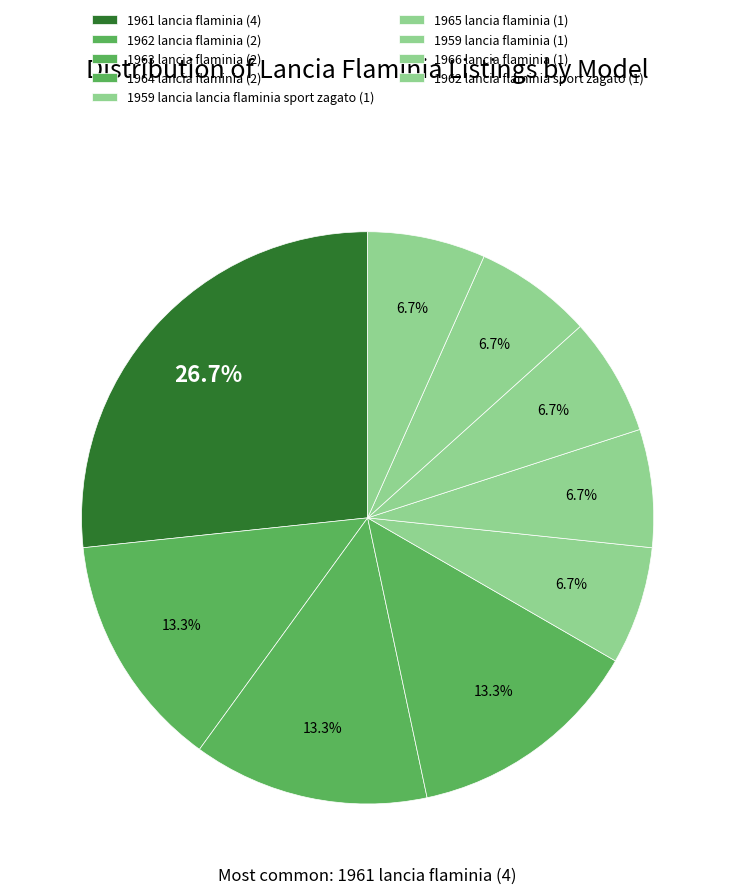

How many slices are in this pie chart?

9